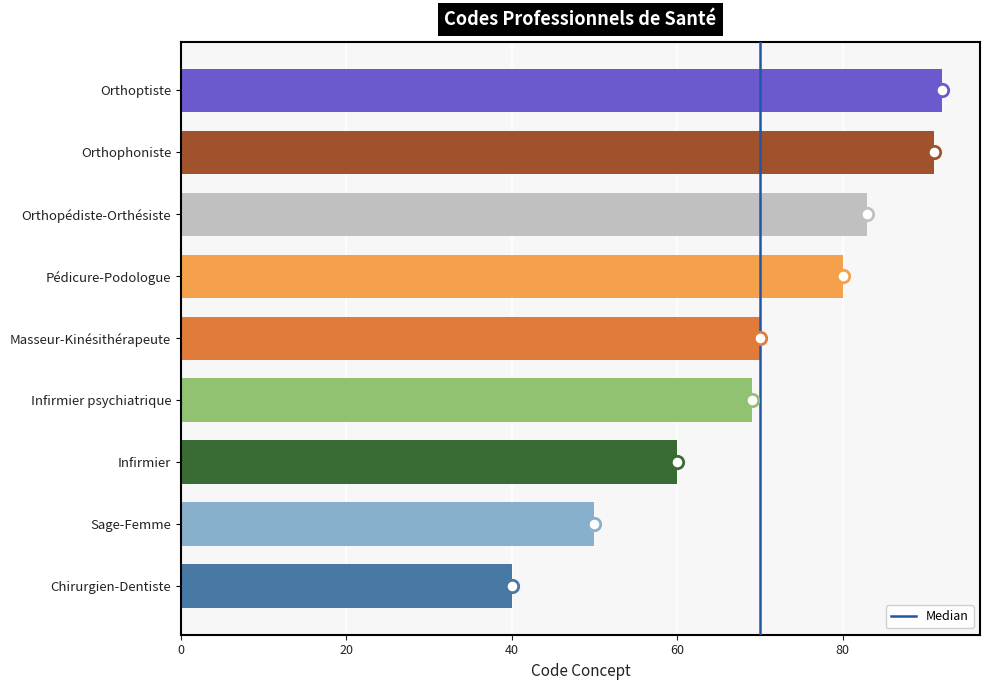

Approximately how many times larger is the value at Sage-Femme compared to Masseur-Kinésithérapeute?

0.7